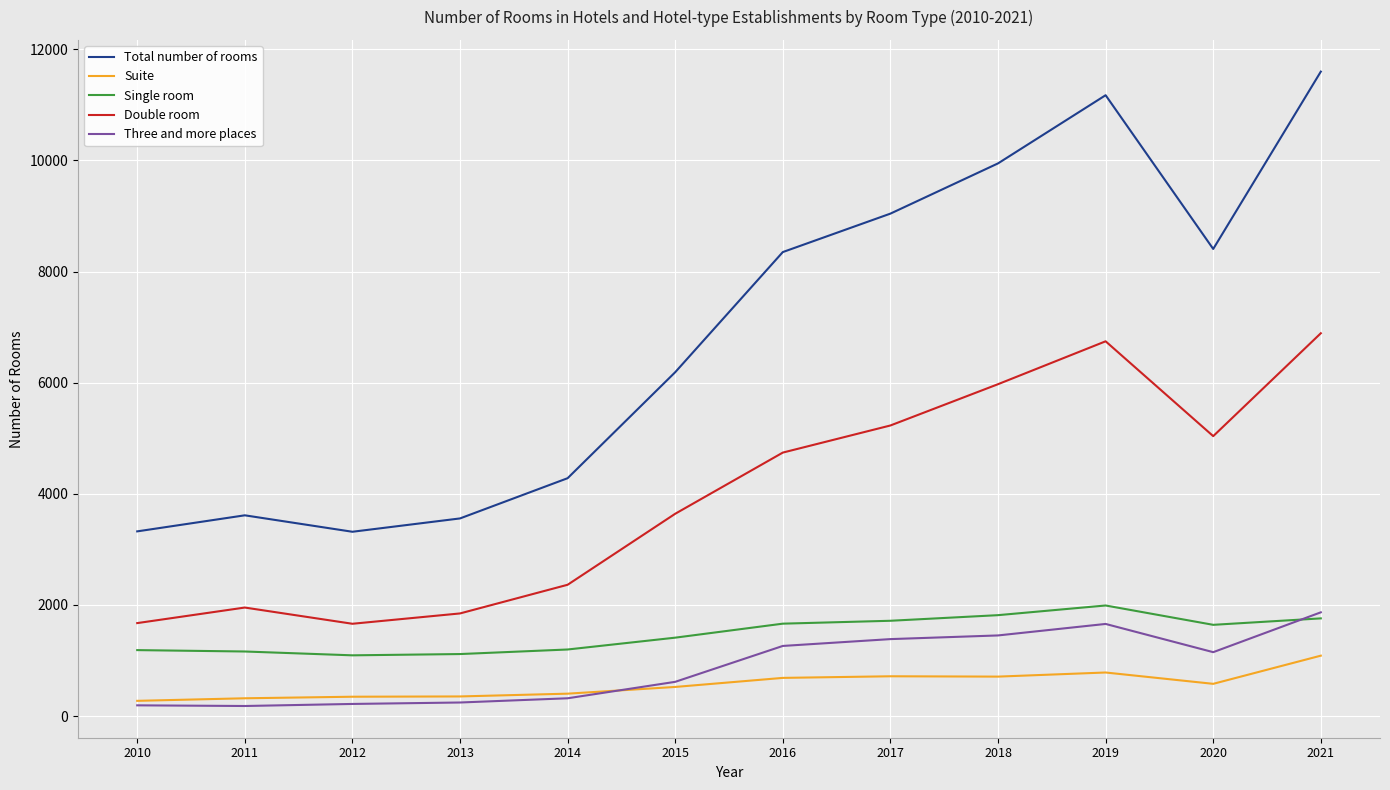

True or false: Total number of rooms and Suite intersect in this chart.

False